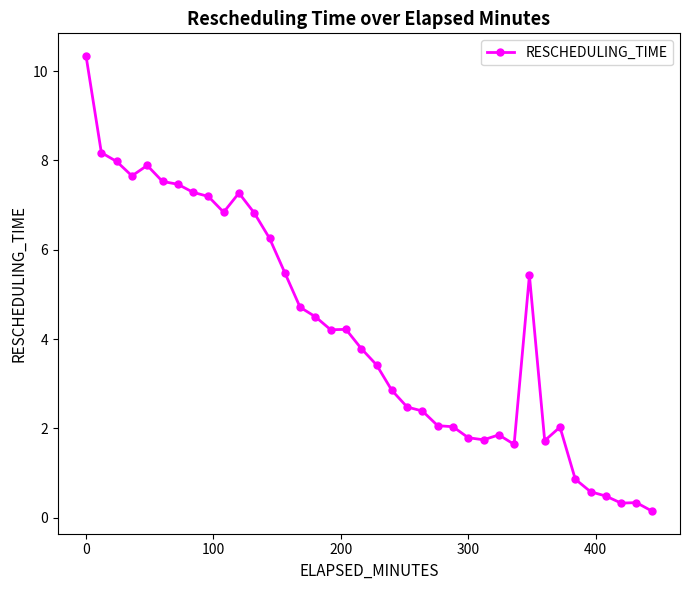

True or false: the data has more than 1 interior local peaks.

True